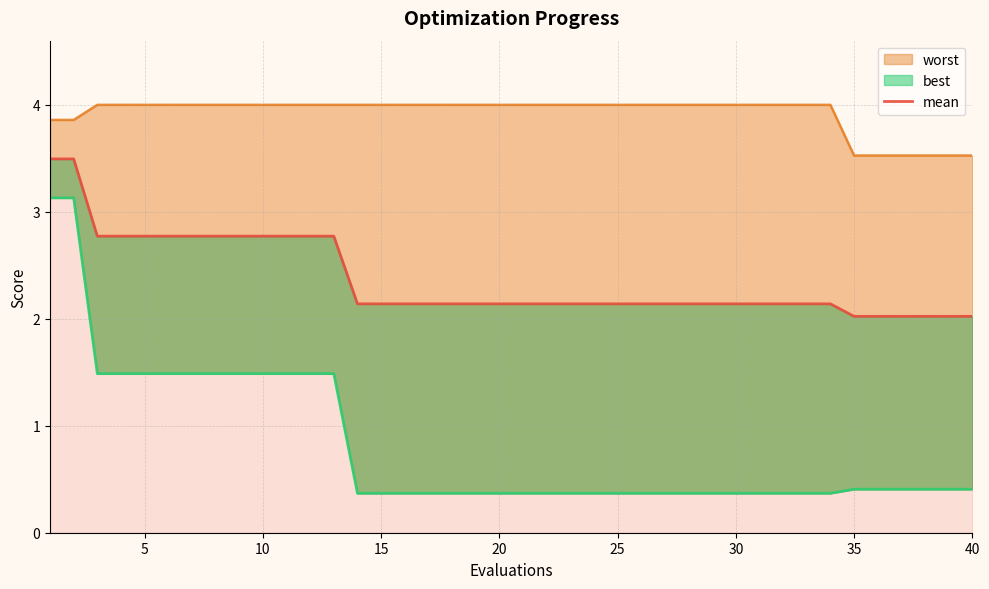

Does the chart have visible grid lines?

Yes